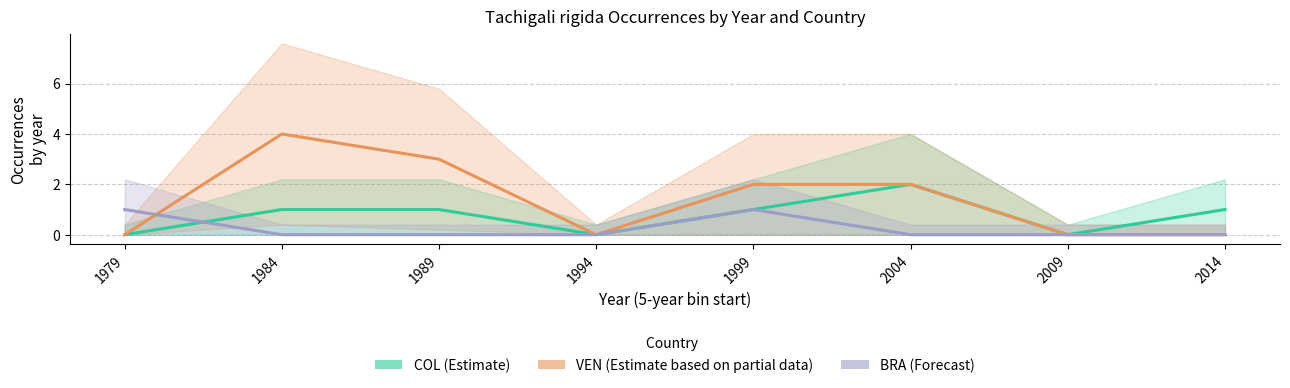

At which category does BRA (Forecast) reach its first local peak?

1999